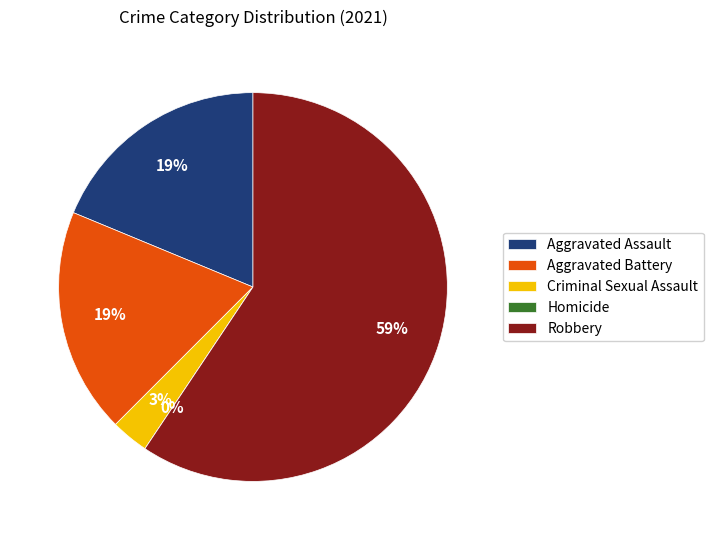

Does Robbery represent more than half of the total?

Yes